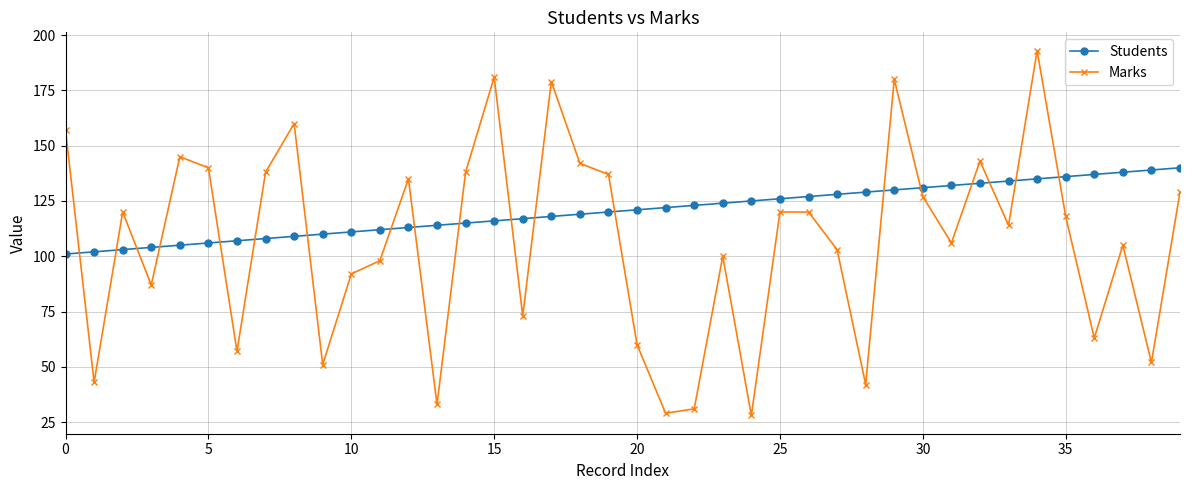

What is the value of the Students point at the 11th from the left?

111